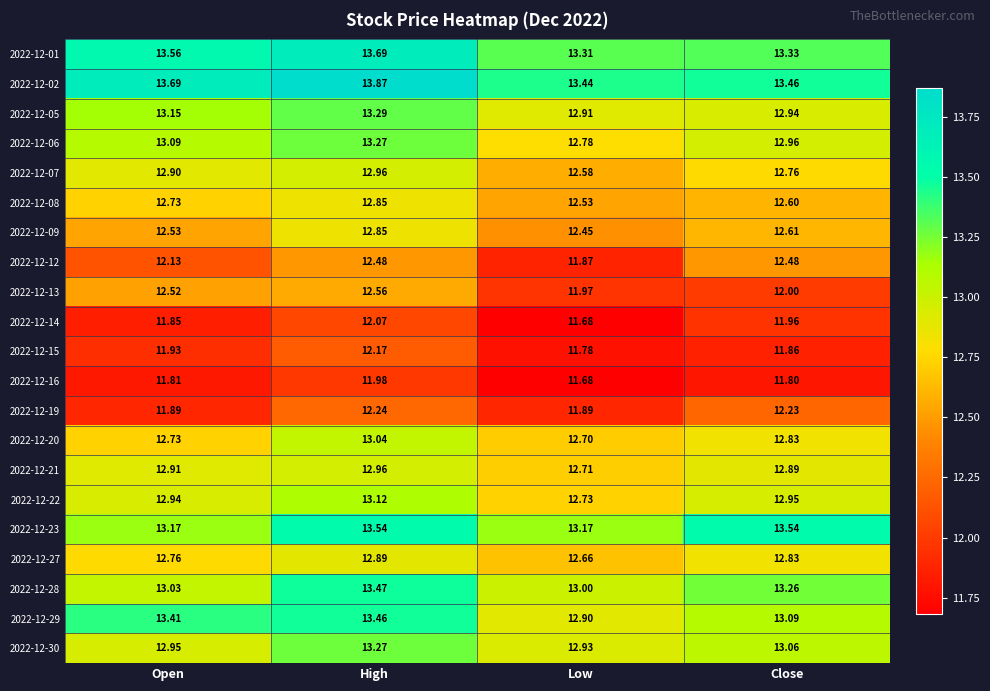

What is the minimum value shown in the chart?

11.7